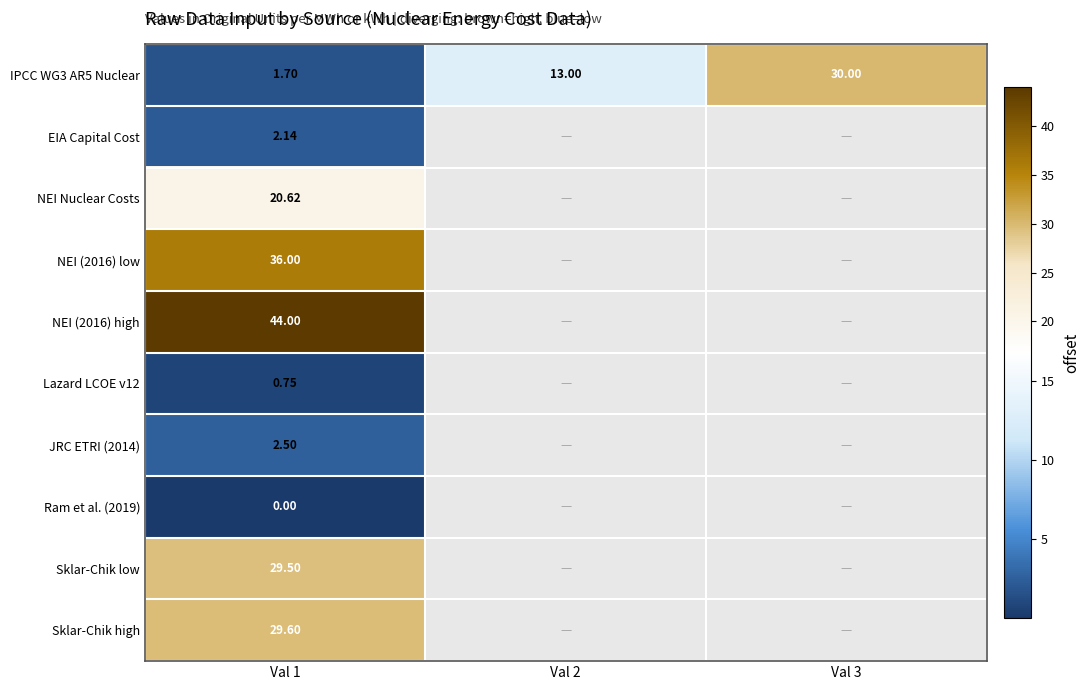

How many series are shown in this chart?

10